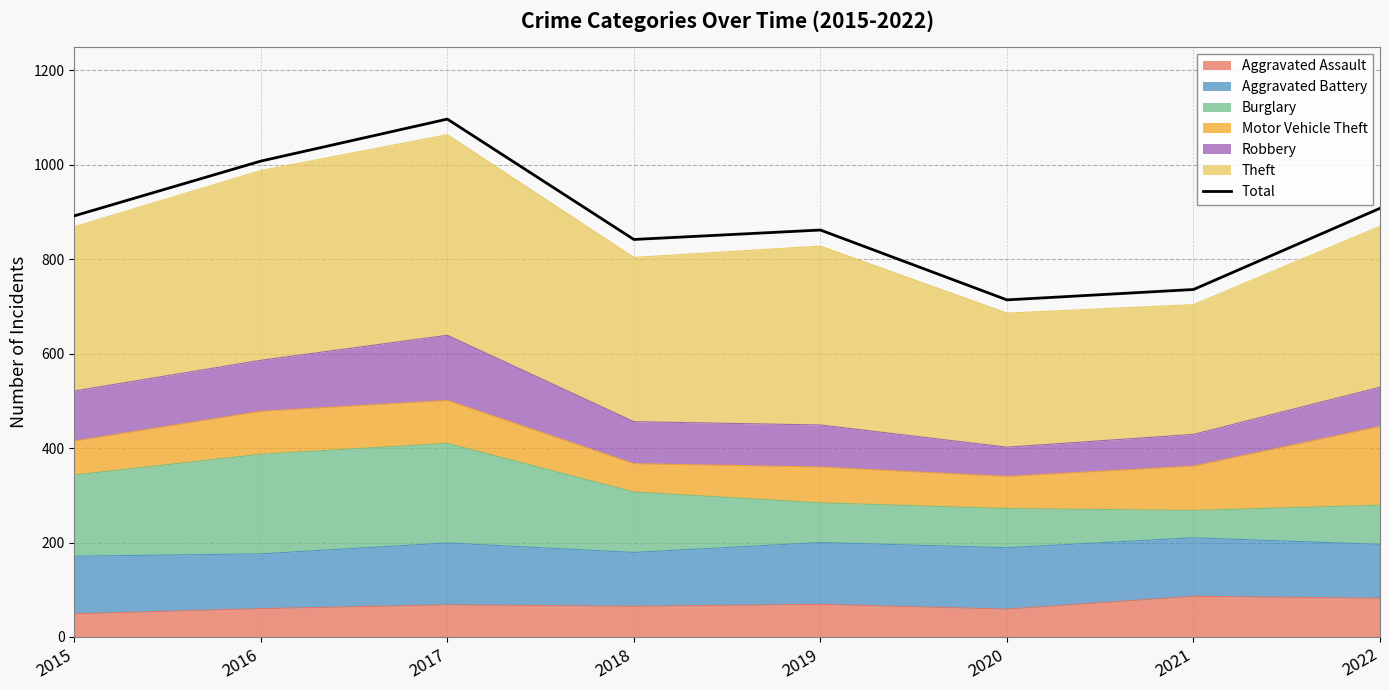

The value at 2017 is 651. True or false?

False